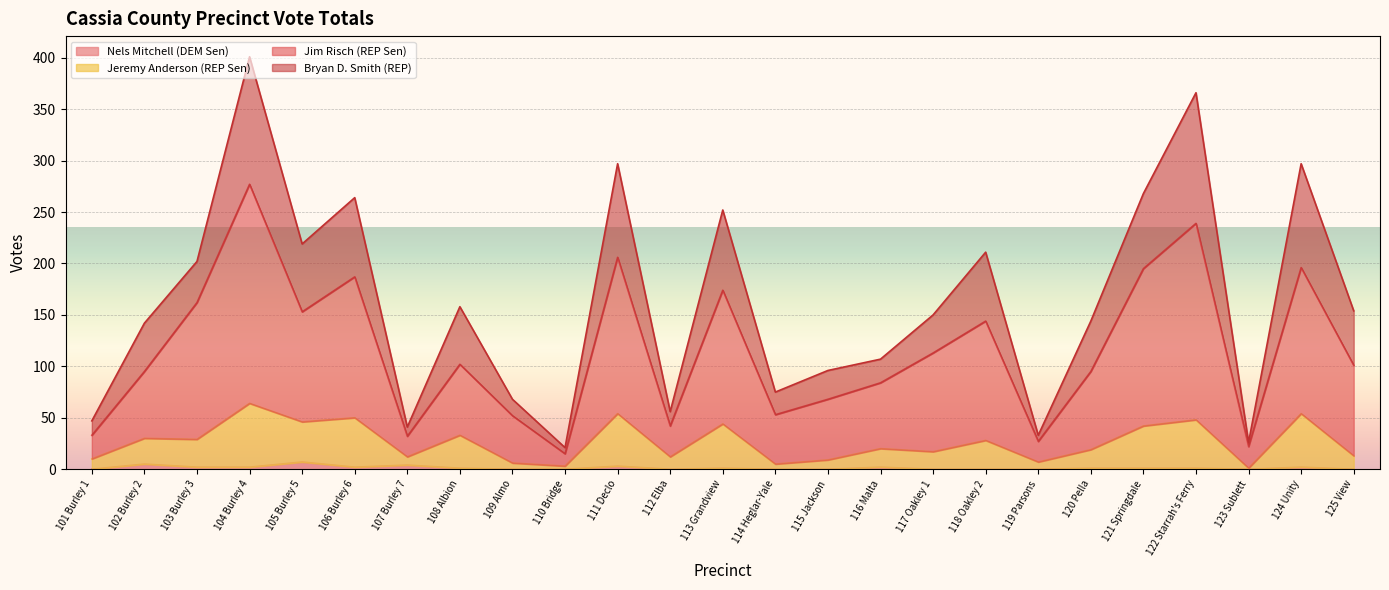

At which category is the sum across all series the highest?

104 Burley 4